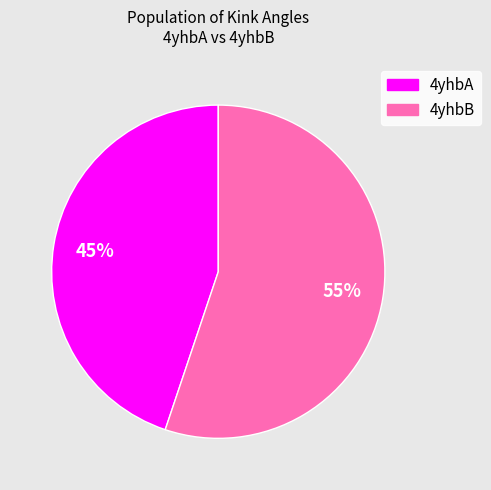

Combined, do 4yhbB and 4yhbA account for over 50%?

Yes